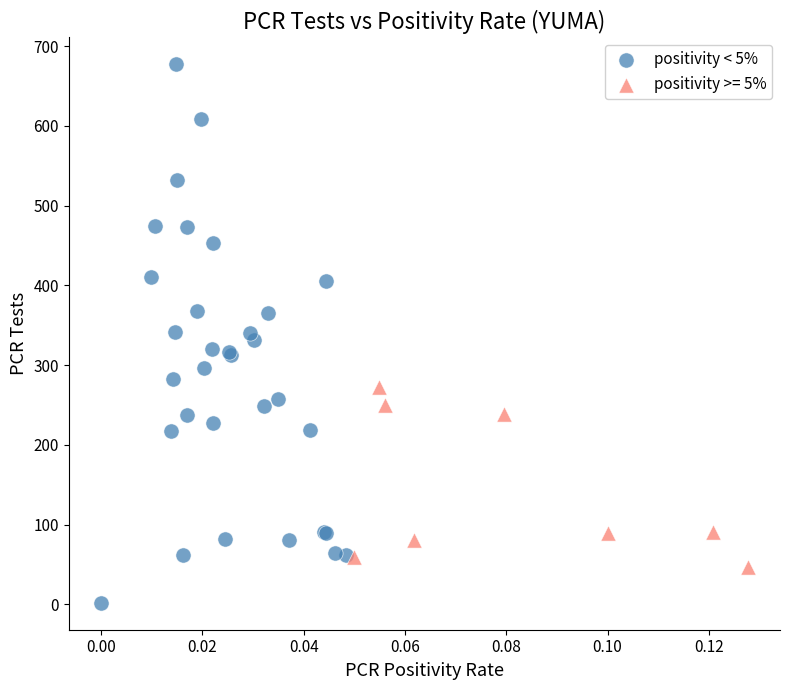

Which series has the widest spread of Y values?

positivity < 5%